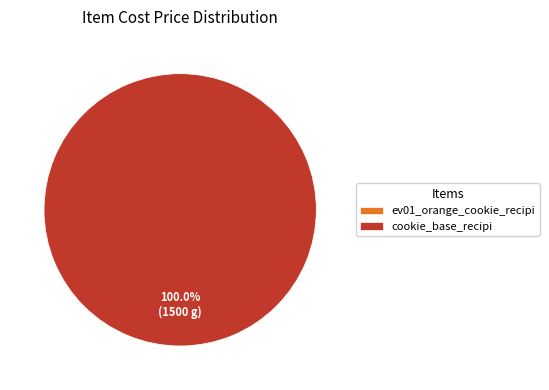

Combined, do cookie_base_recipi and ev01_orange_cookie_recipi account for over 50%?

Yes